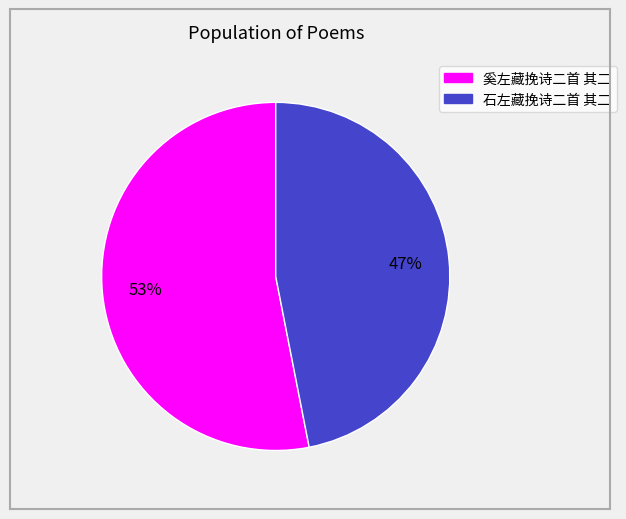

True or false: 奚左藏挽诗二首 其二 accounts for 41% of the total.

False